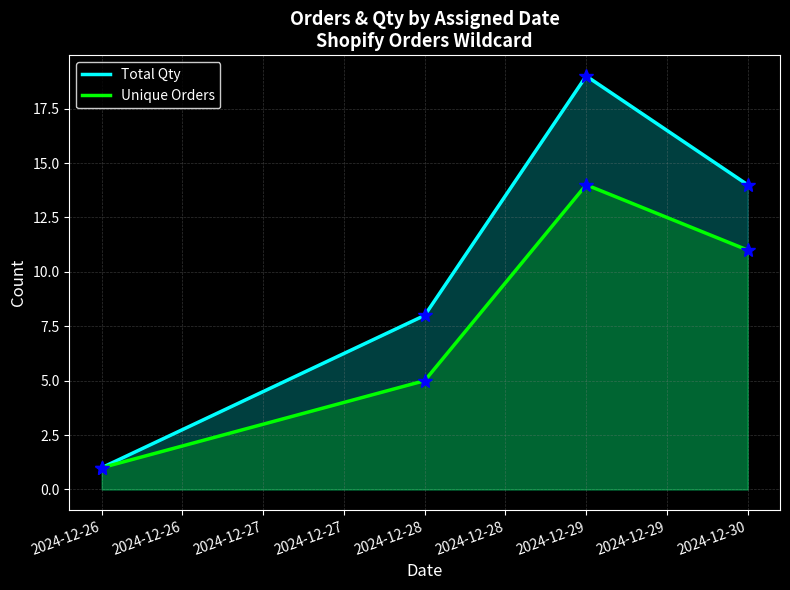

What are all the series names shown in the legend?

Total Qty, Unique Orders